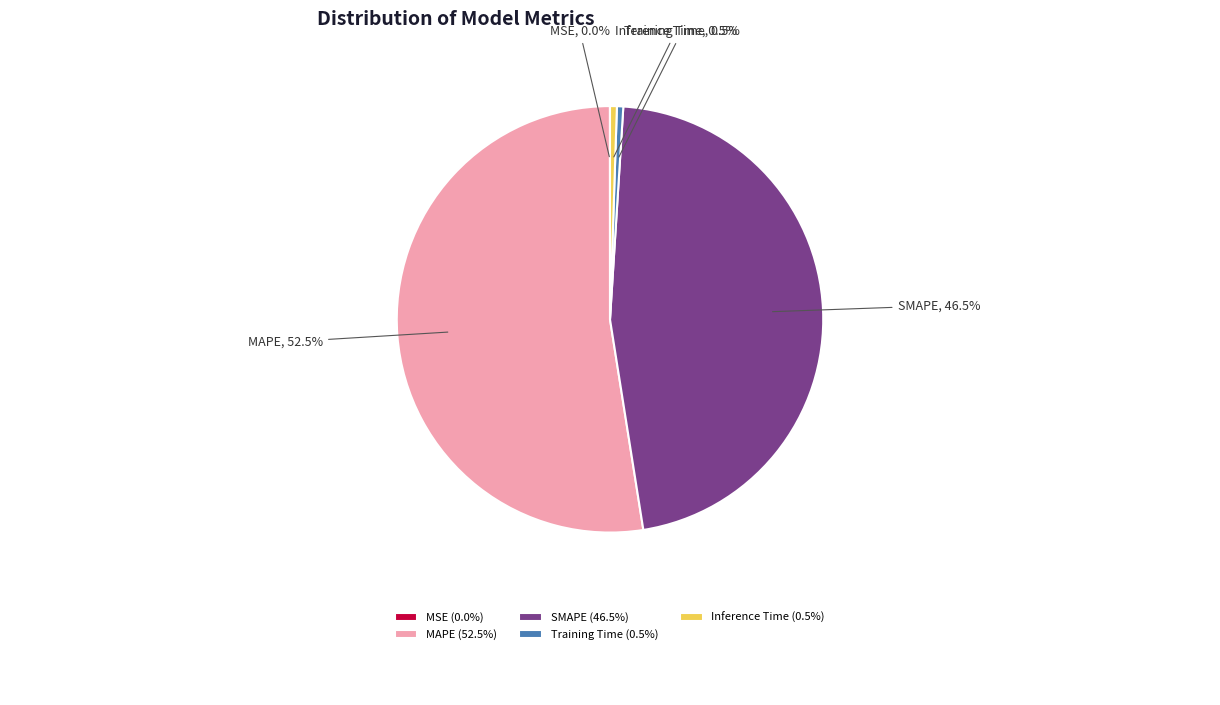

Does any single category account for the majority?

Yes